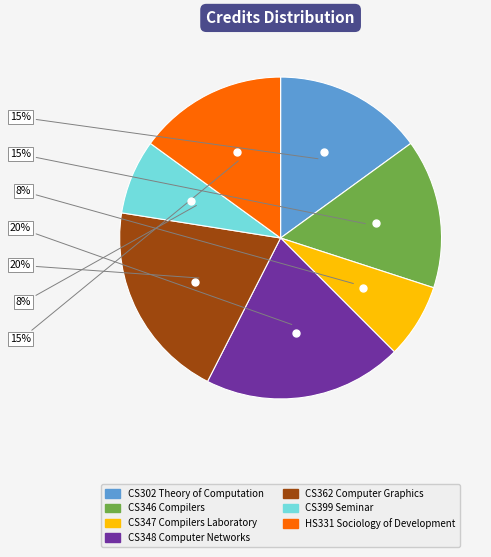

Combined, do CS346 Compilers and HS331 Sociology of Development account for over 50%?

No